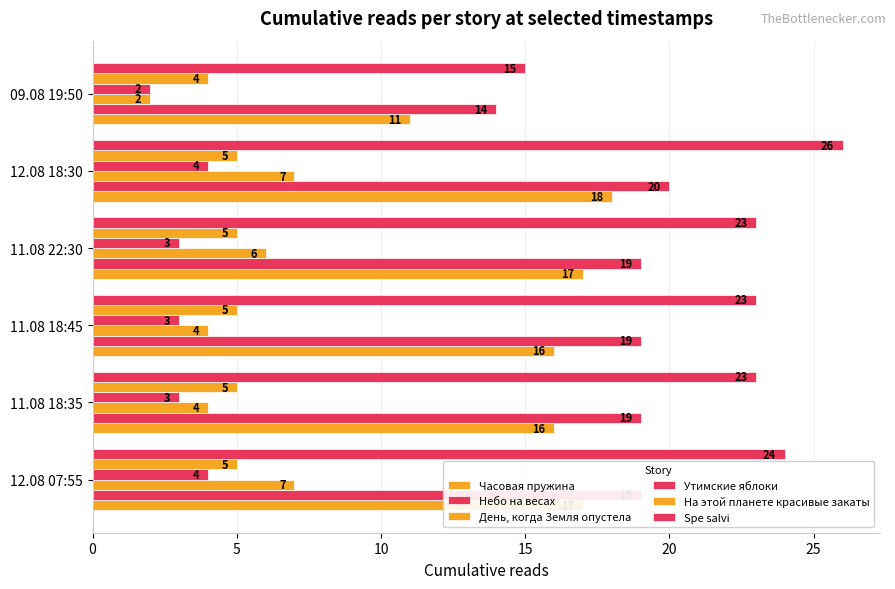

At how many categories does at least one series exceed 15?

5